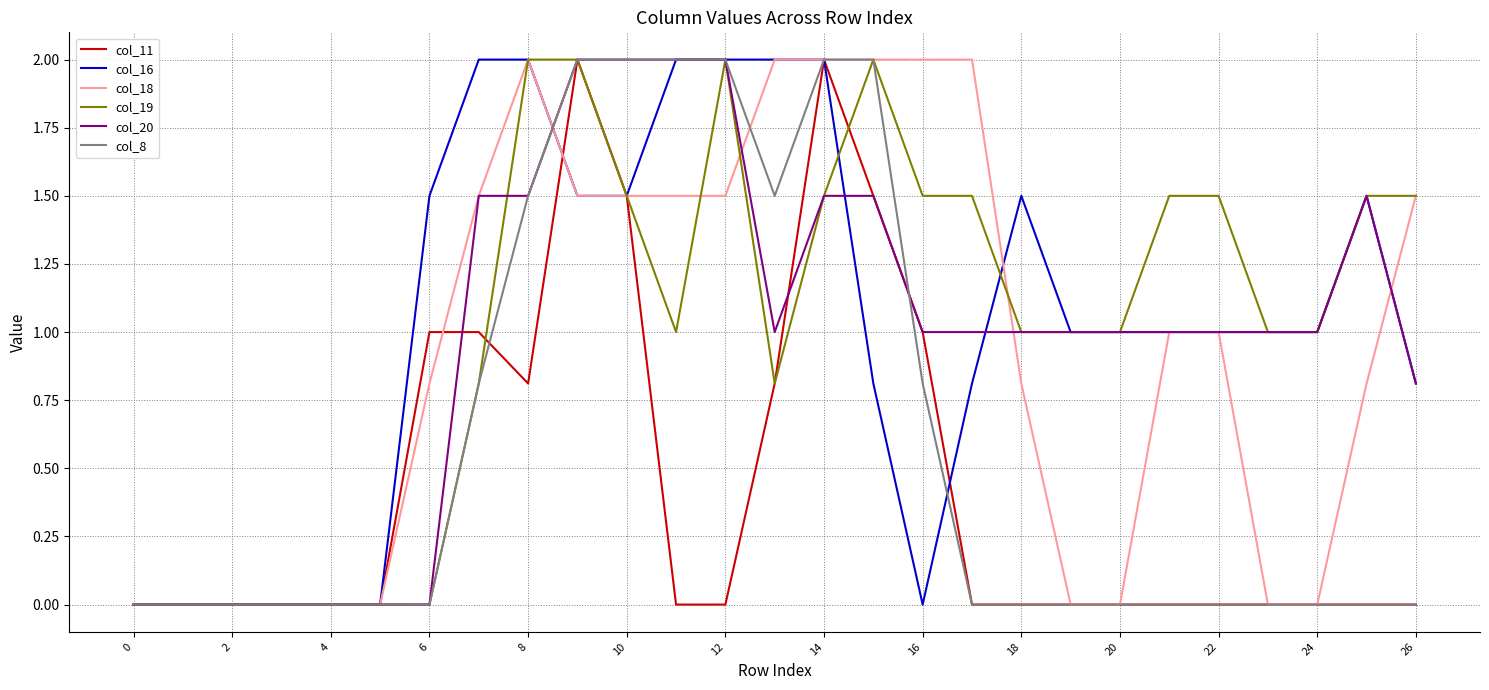

What is the maximum value shown in the chart?

2.0